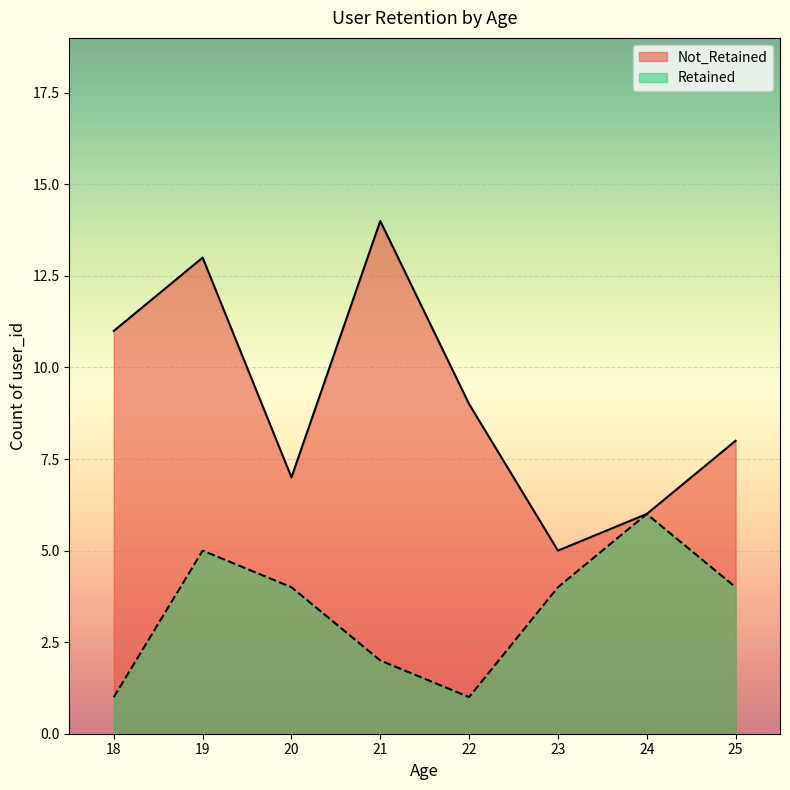

Reading left to right, transcribe all the data shown in this chart.

Not_Retained: 11	13	7	14	9	5	6	8
Retained: 1	5	4	2	1	4	6	4